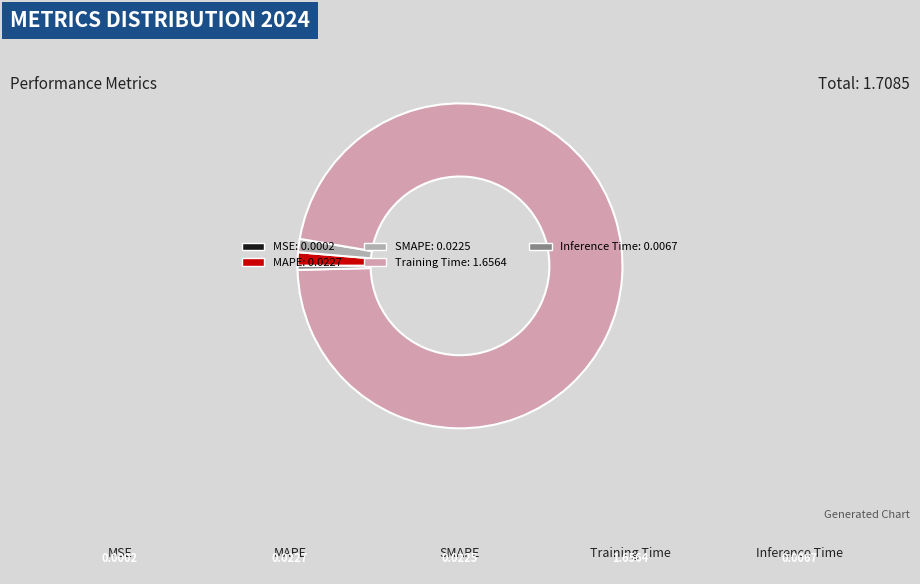

To the nearest percent, what portion does SMAPE represent?

1%